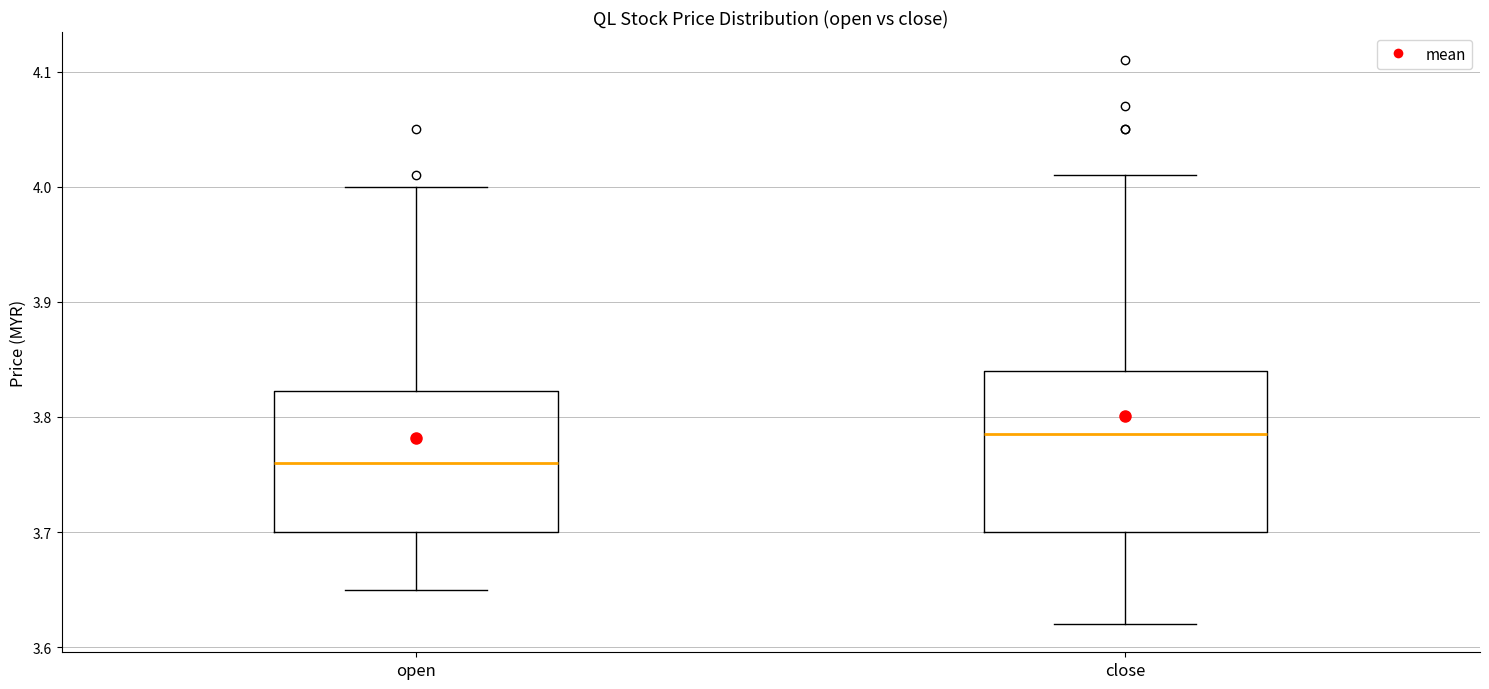

Where is the lower edge of the box for open on the y-axis? The values are not printed on the chart, so give them approximately, as read against the axis.

3.70